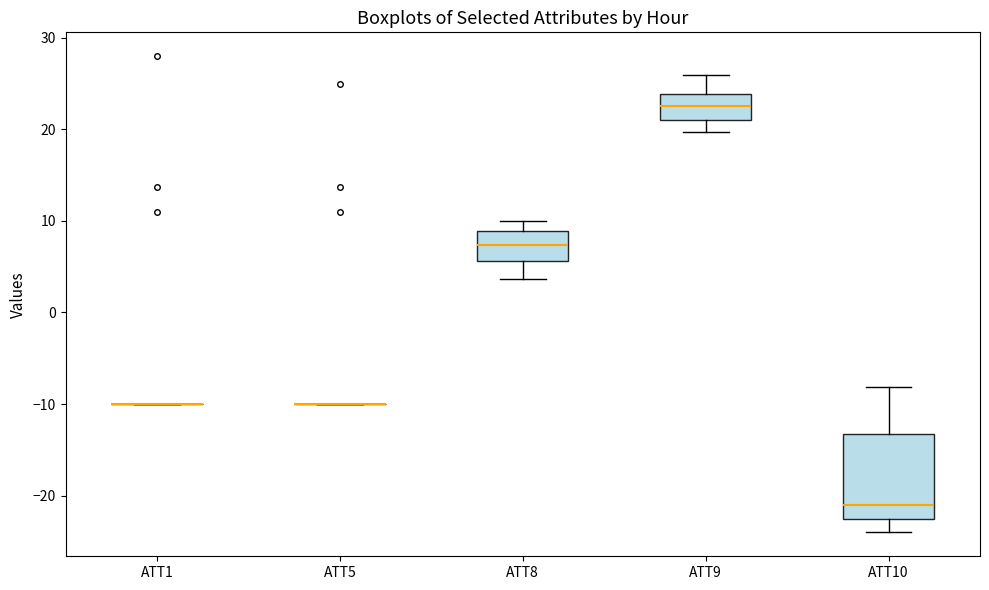

Reading left to right, read every box against the y-axis: the position of its median line, the range the box covers, and the ends of its whiskers. The values are not printed on the chart, so give them approximately, as read against the axis.

ATT1: box collapsed to a line at -10, whiskers -10 to -10
ATT5: box collapsed to a line at -10, whiskers -10 to -10
ATT8: median 7, box 6 to 9, whiskers 4 to 10
ATT9: median 23, box 21 to 24, whiskers 20 to 26
ATT10: median -21, box -23 to -13, whiskers -24 to -8